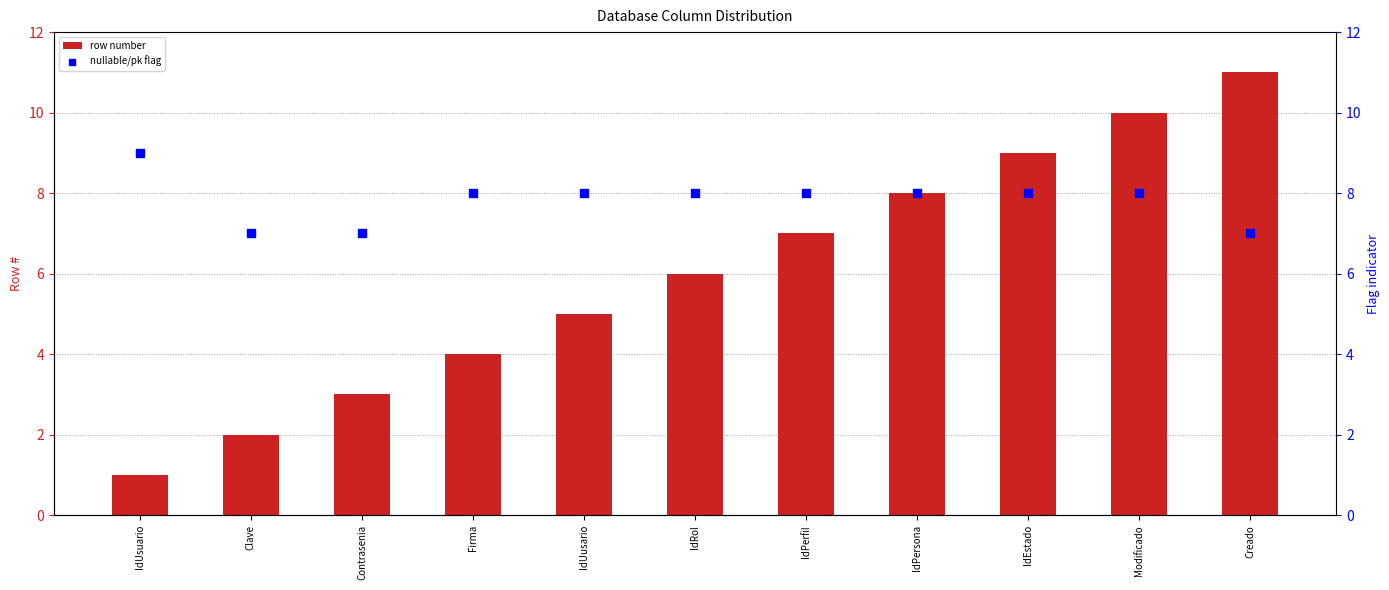

What are all the series names shown in the legend?

row number, nullable/pk flag